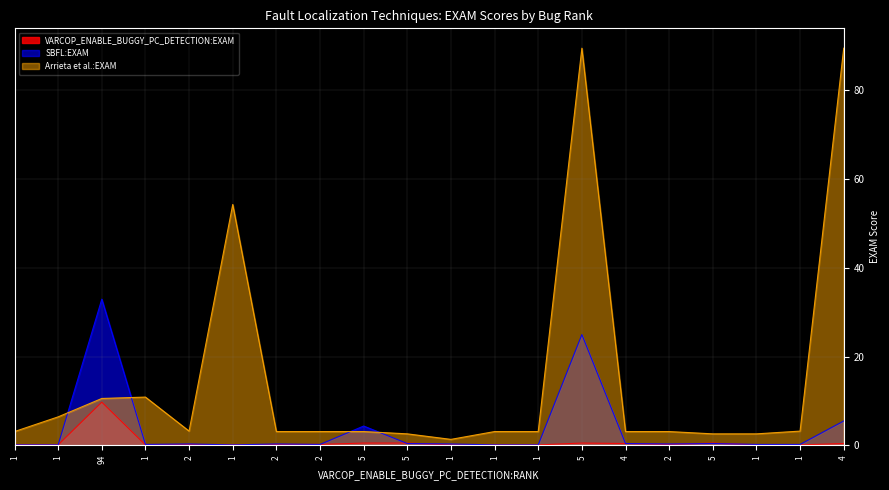

Which series changed the most between 1 and 5?

Arrieta et al.:EXAM